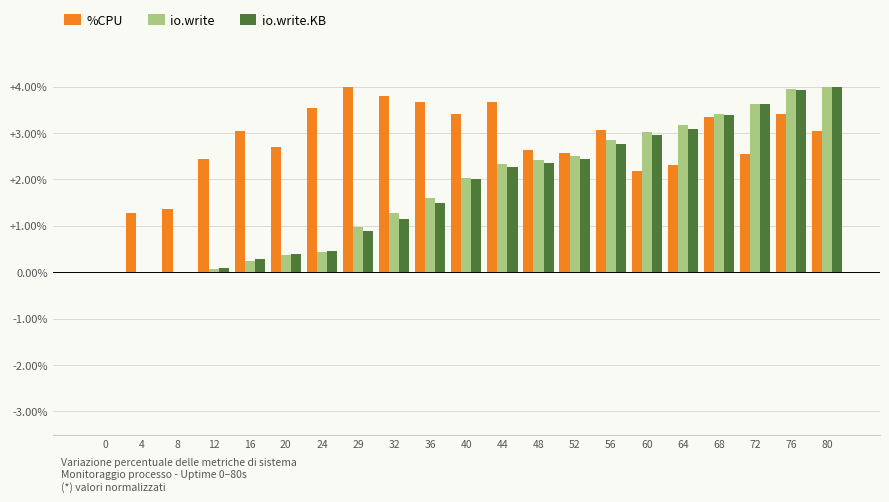

What is the sum of all io.write values?

38.3